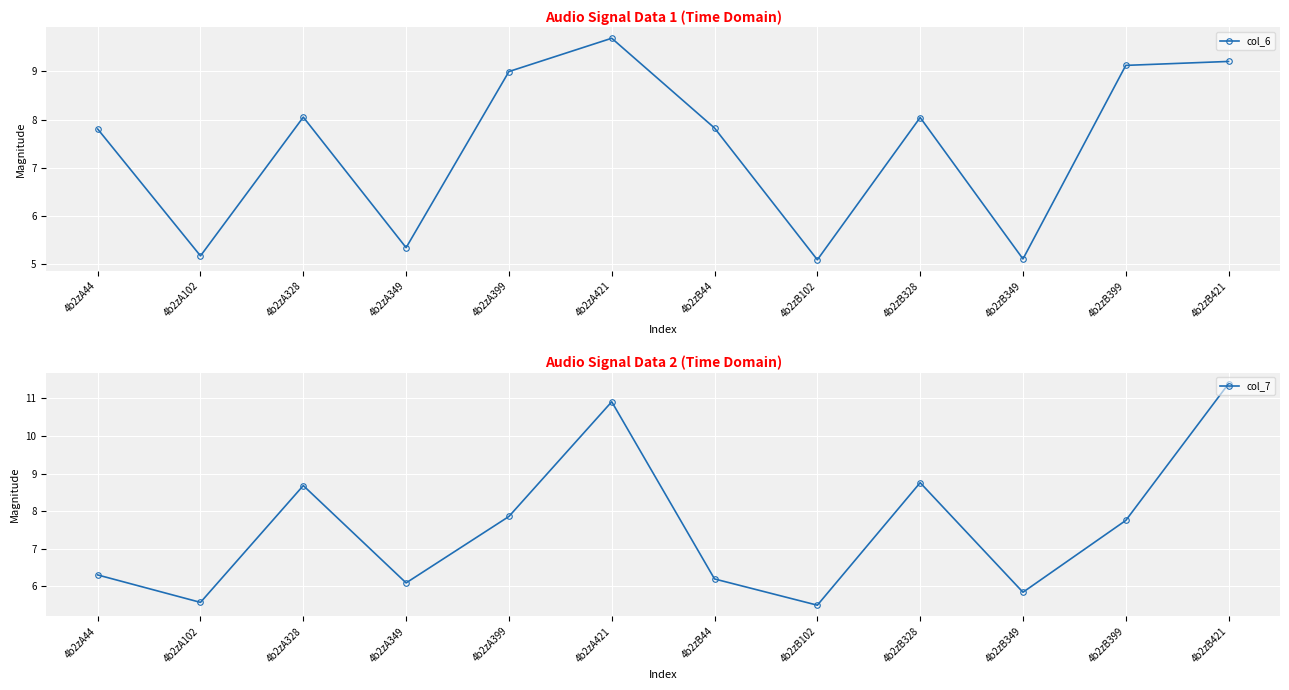

What is the label of the 4th point from the right?

4b2zB328